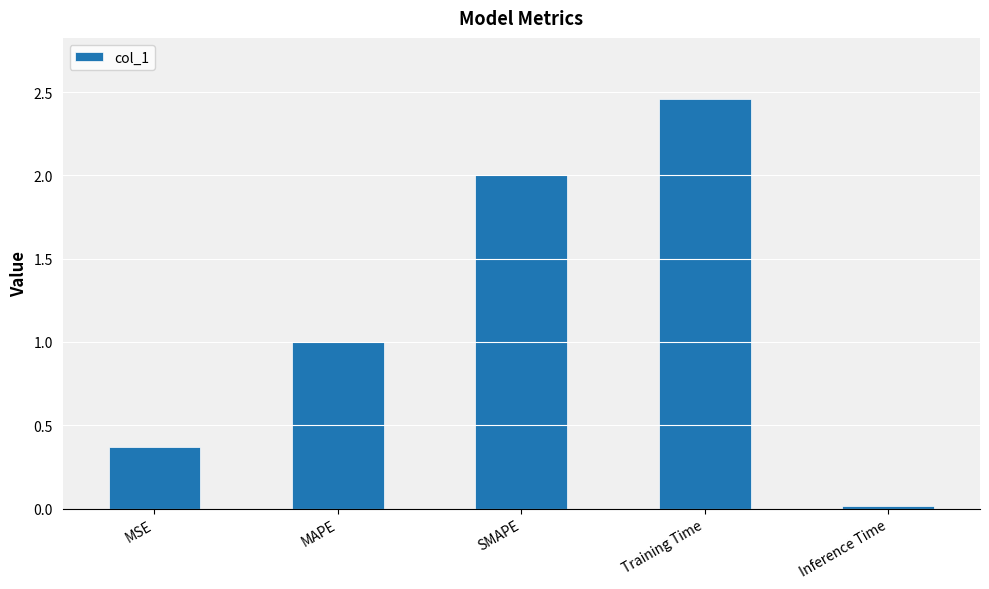

What position from the left is Inference Time?

5